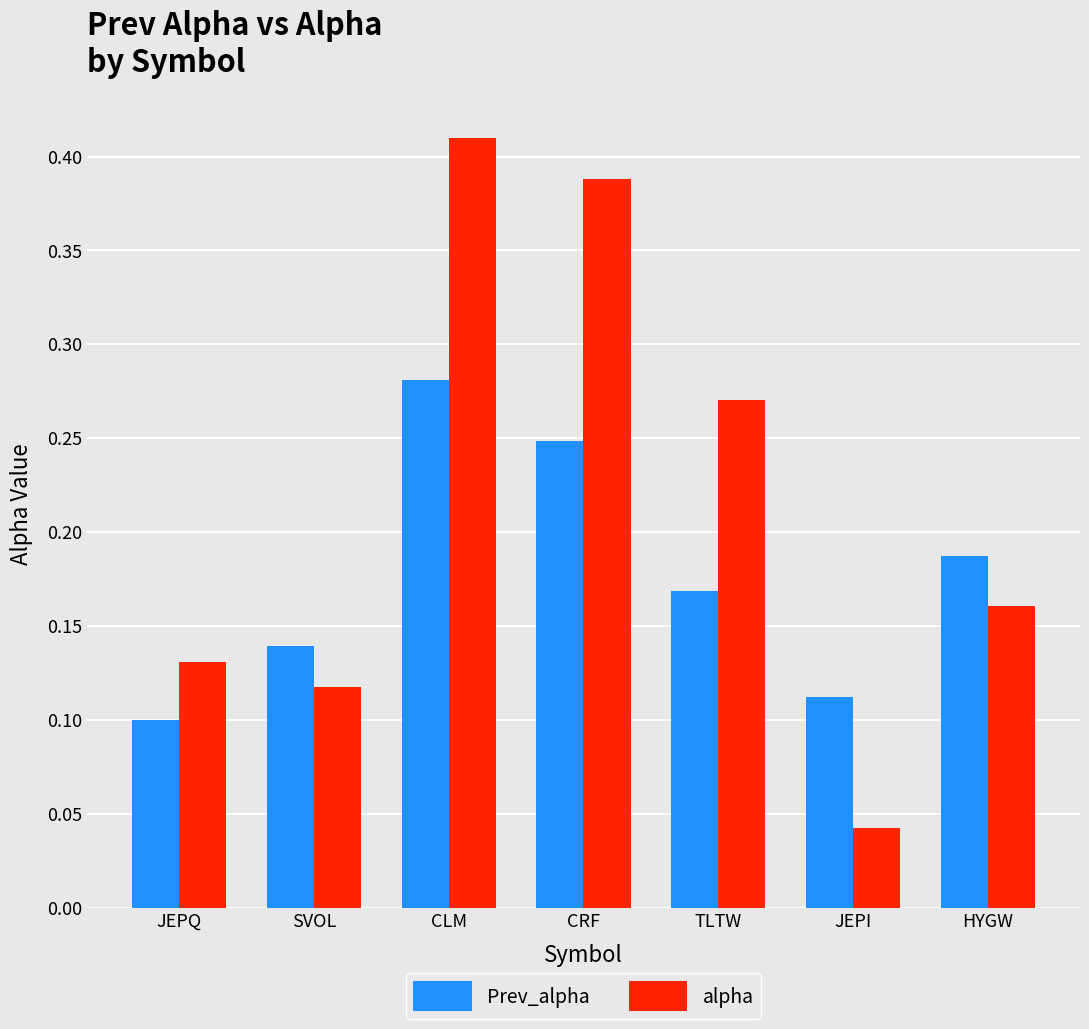

At how many categories does at least one series exceed 0?

7